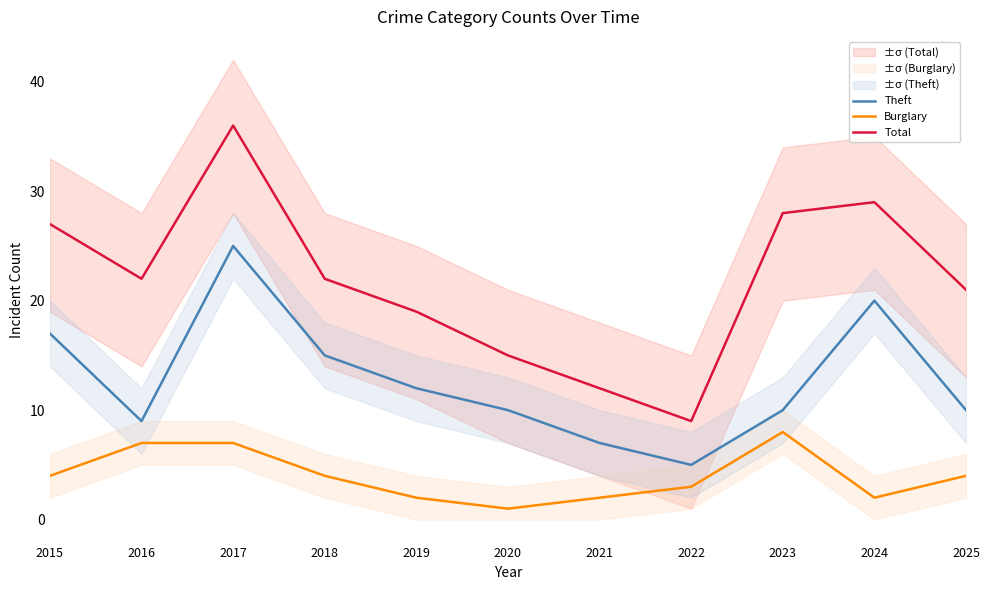

True or false: Total and Burglary intersect in this chart.

False